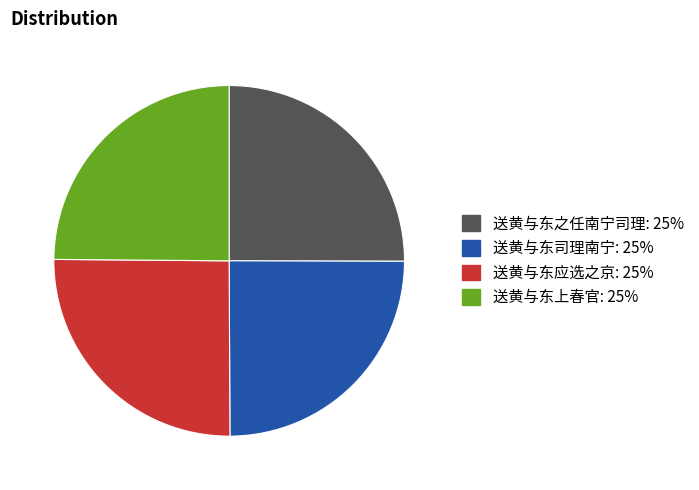

Does 送黄与东上春官 represent more than half of the total?

No